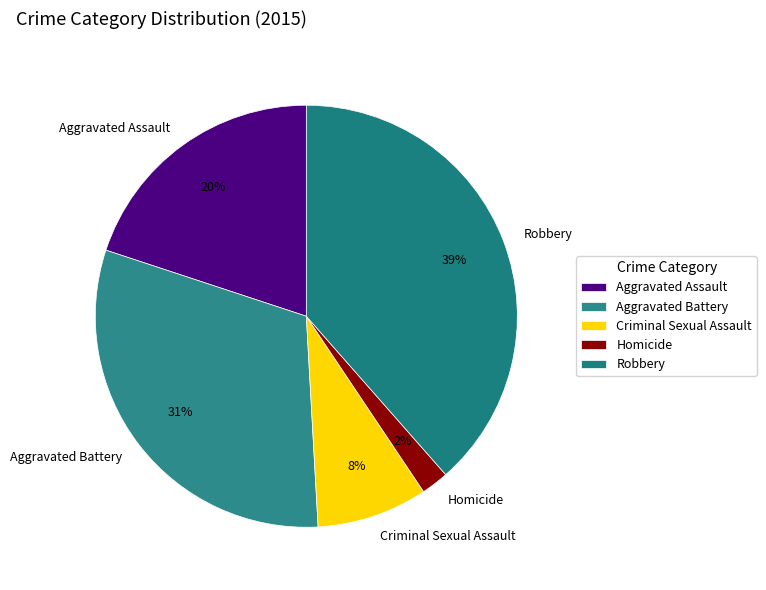

Does any single category account for the majority?

No